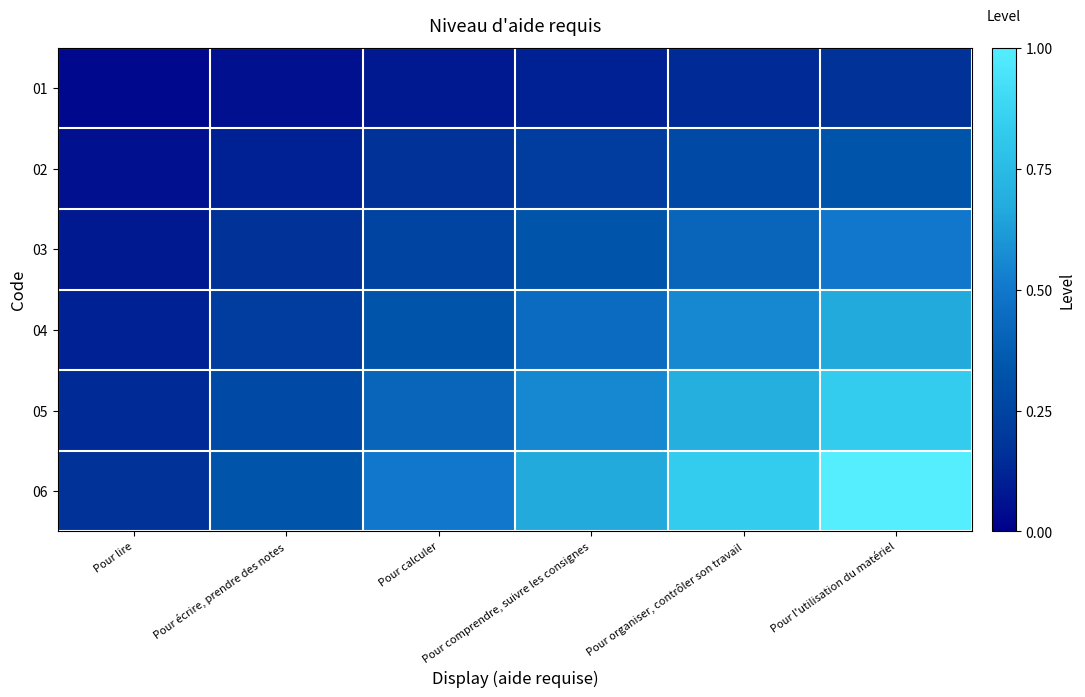

Rank the series at Pour organiser, contrôler son travail from lowest to highest value.

01, 02, 03, 04, 05, 06